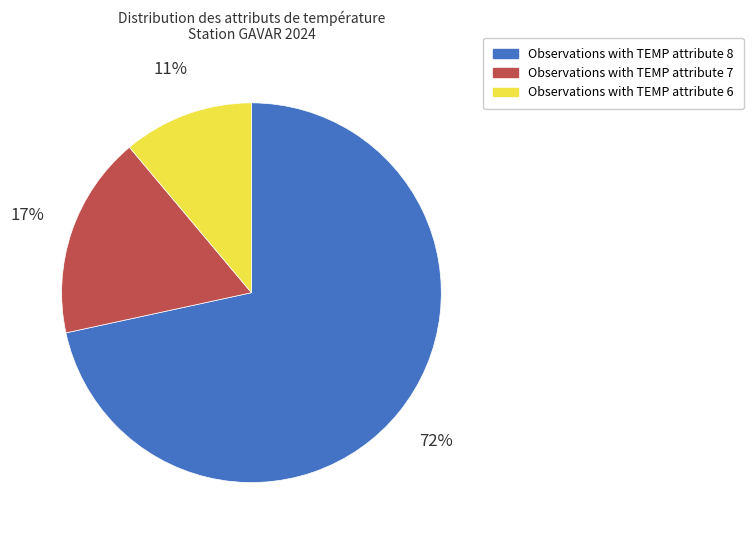

Which slice is the smallest?

Observations with TEMP attribute 6